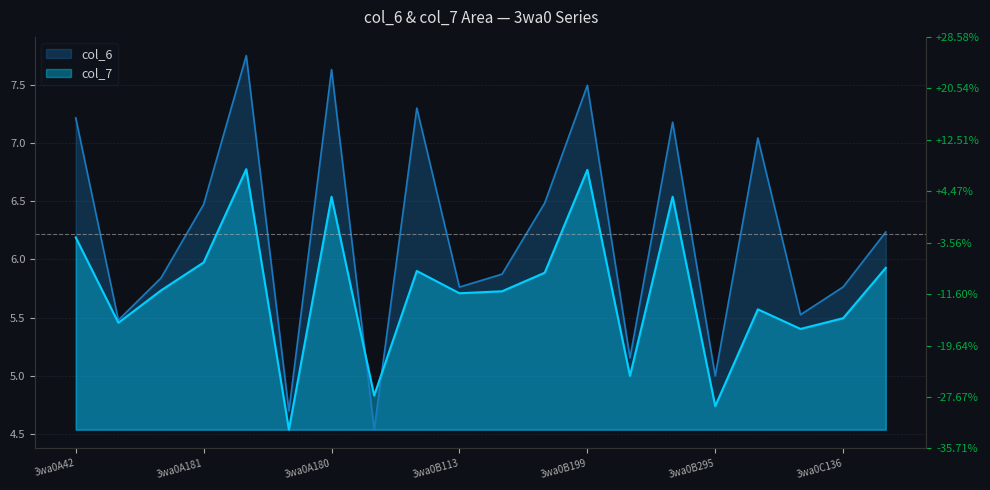

At which category is the sum across all series the highest?

3wa0A199